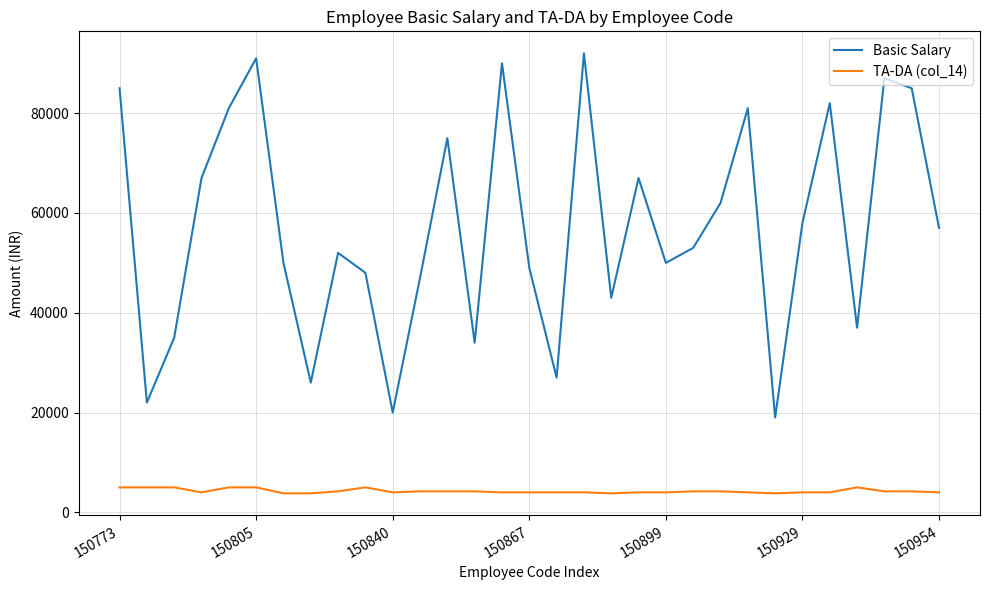

True or false: TA-DA (col_14) and Basic Salary cross at least once.

False